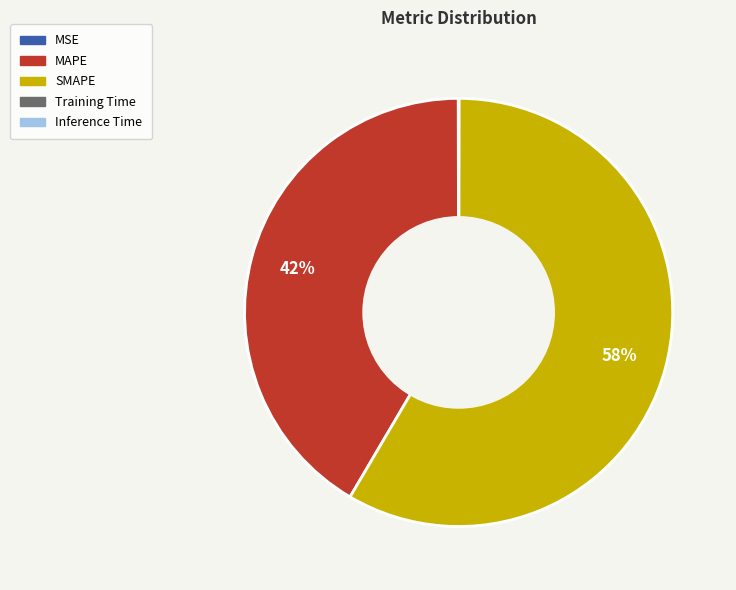

What is the majority slice?

SMAPE